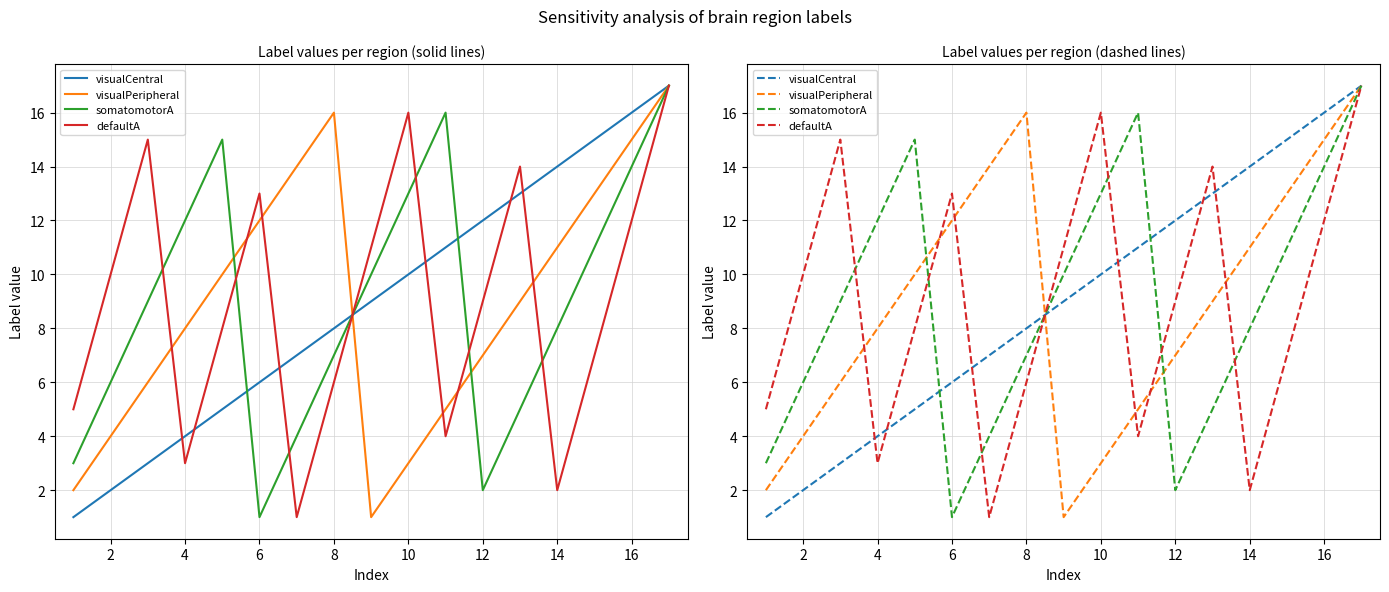

Reading left to right, transcribe all the data shown in this chart.

visualCentral: 1	2	3	4	5	6	7	8	9	10	11	12	13	14	15	16	17
visualPeripheral: 2	4	6	8	10	12	14	16	1	3	5	7	9	11	13	15	17
somatomotorA: 3	6	9	12	15	1	4	7	10	13	16	2	5	8	11	14	17
defaultA: 5	10	15	3	8	13	1	6	11	16	4	9	14	2	7	12	17